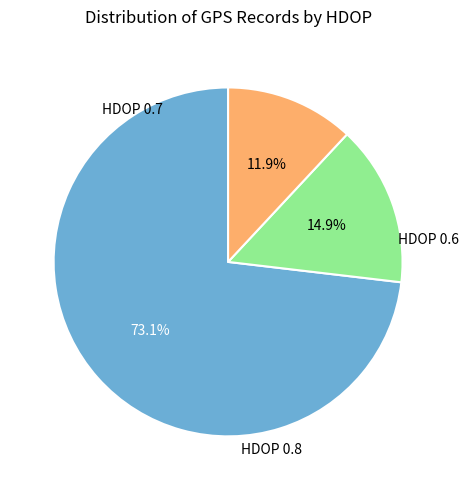

Is there any slice that represents more than half of the pie?

Yes